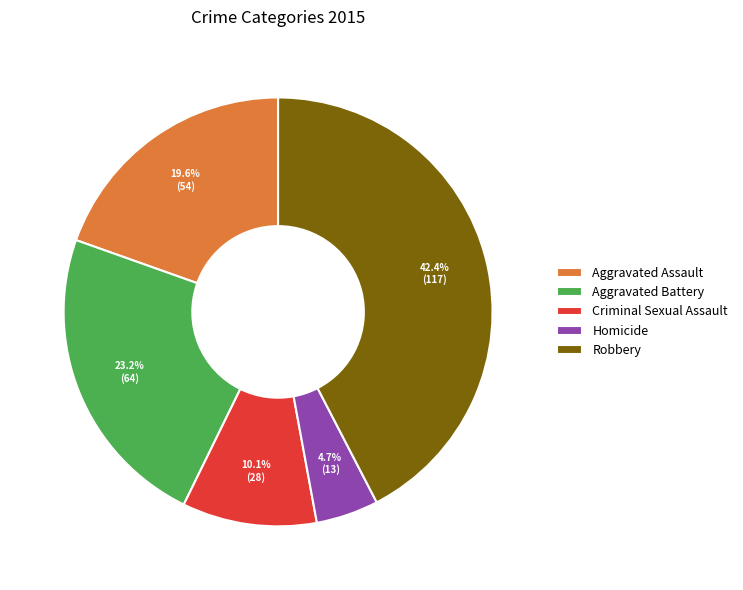

What percentage is the Robbery slice, to the nearest percent?

42%